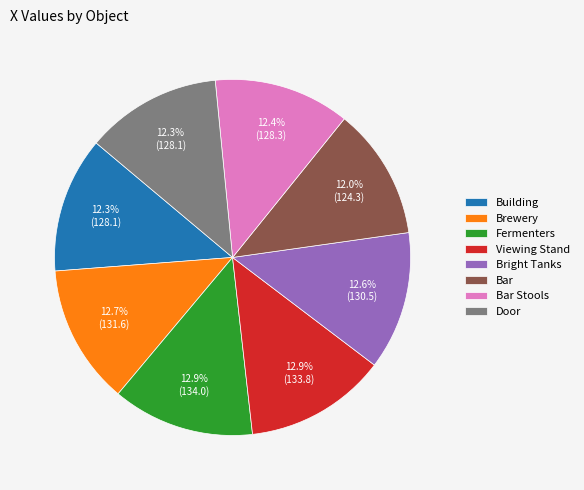

What portion of the pie excludes Bar Stools?

87.6%